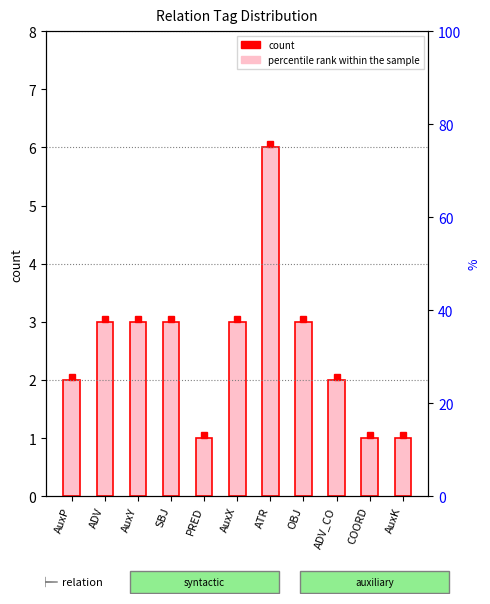

List the labels in order of value, smallest first.

PRED, COORD, AuxK, AuxP, ADV_CO, ADV, AuxY, SBJ, AuxX, OBJ, ATR